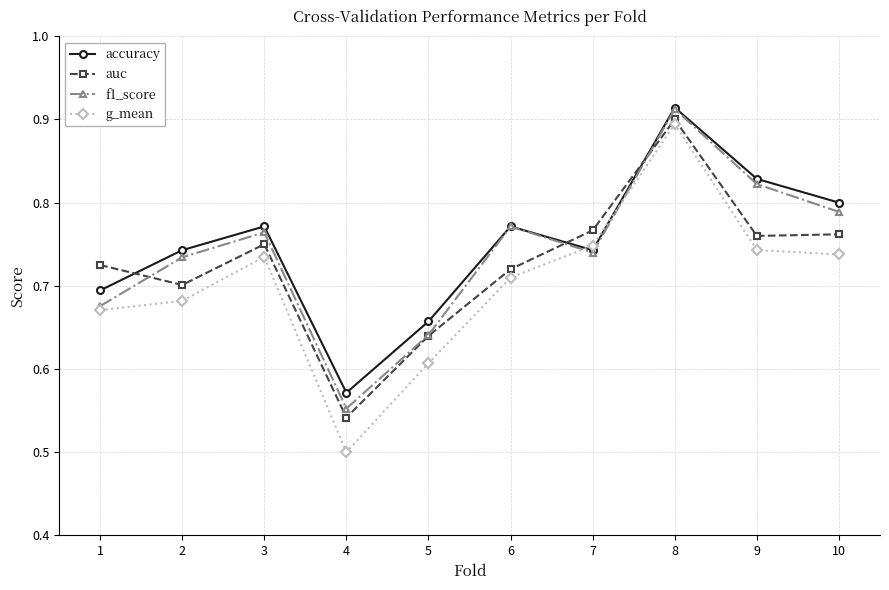

Rank the series by their average value, from lowest to highest.

g_mean, auc, f1_score, accuracy